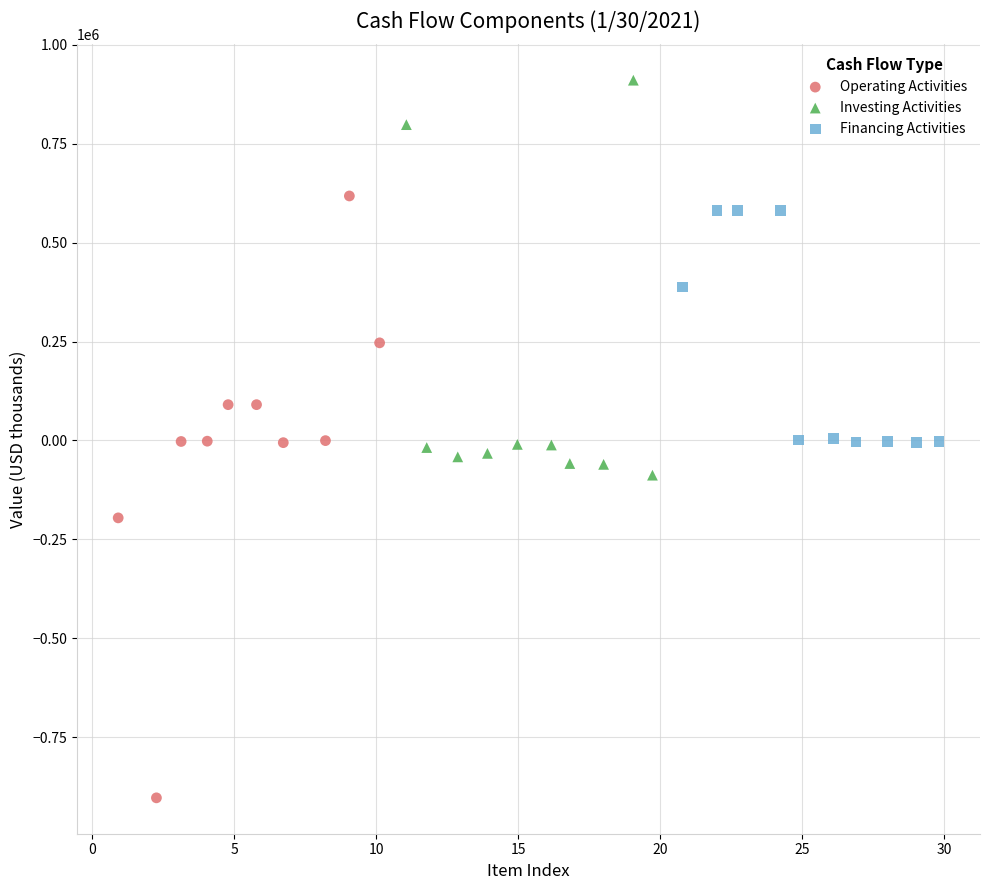

Which series contains the lowest Y value?

Operating Activities